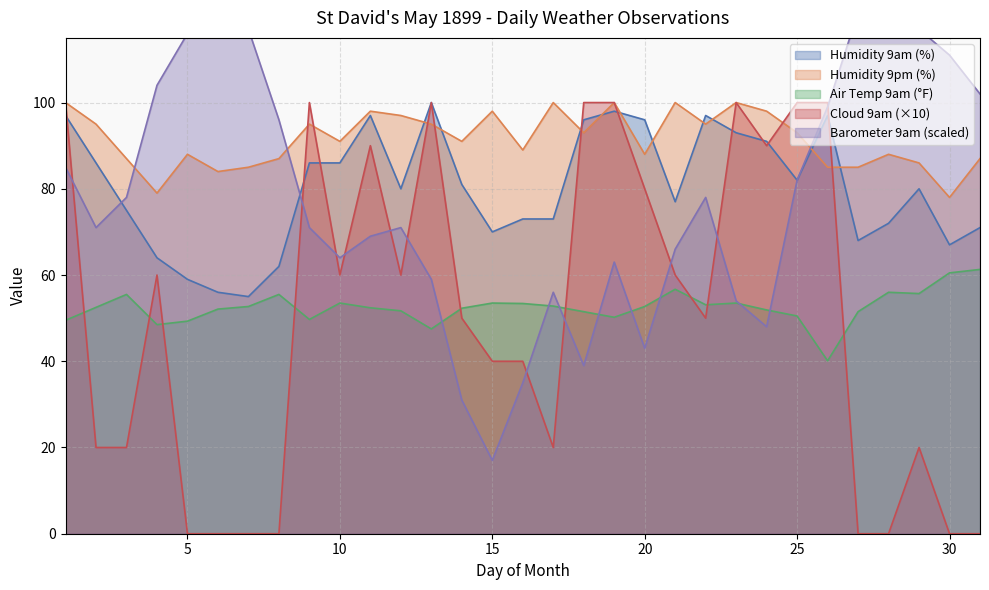

True or false: Air Temp 9am (°F) and Humidity 9am (%) intersect in this chart.

False